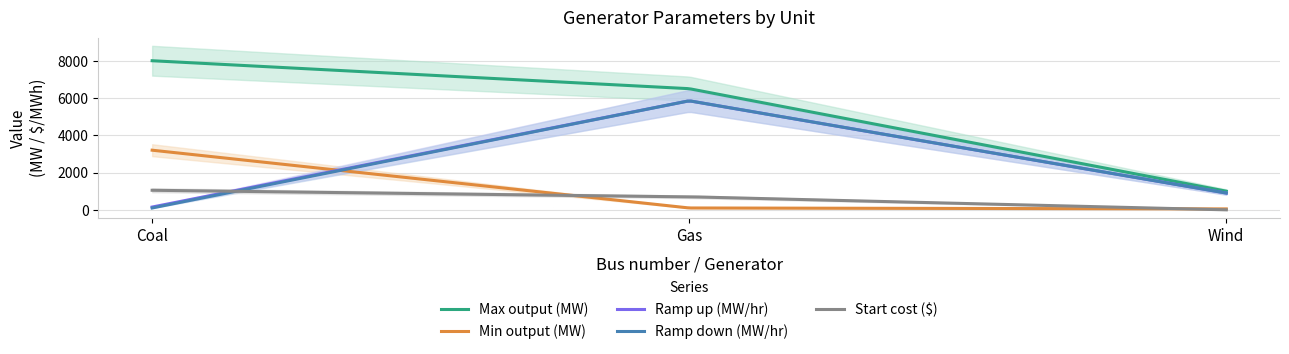

At which label is Max output (MW) closest to 4500?

Gas